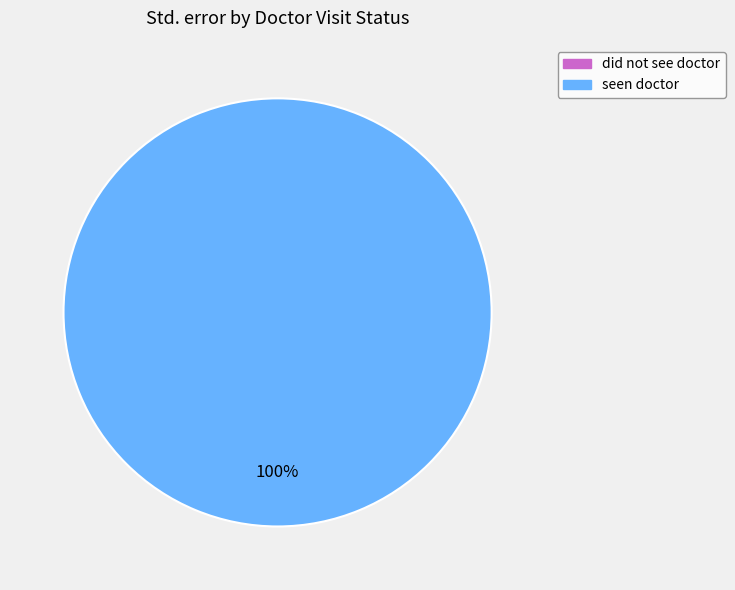

Count the number of slices in the pie.

2